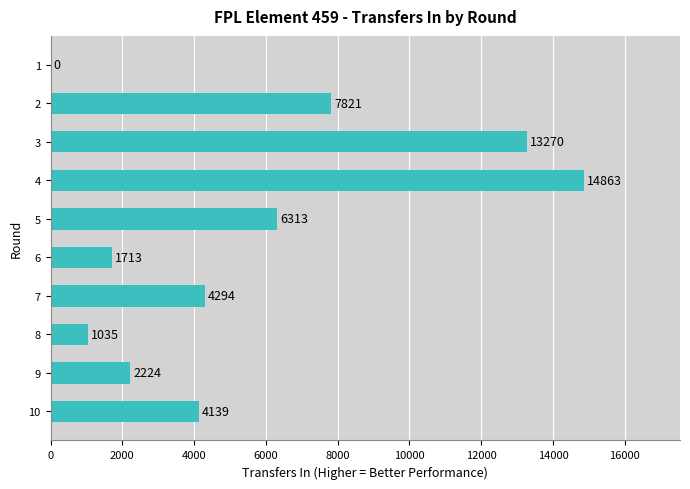

Approximately how many times larger is the value at 5 compared to 10?

1.5